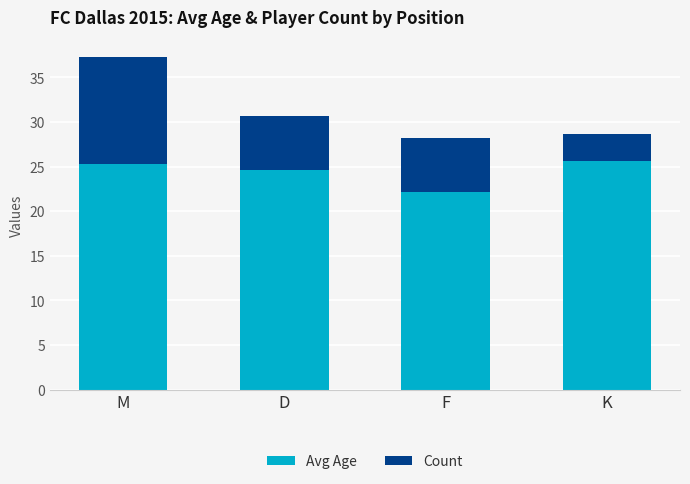

Does the chart contain any negative values?

No